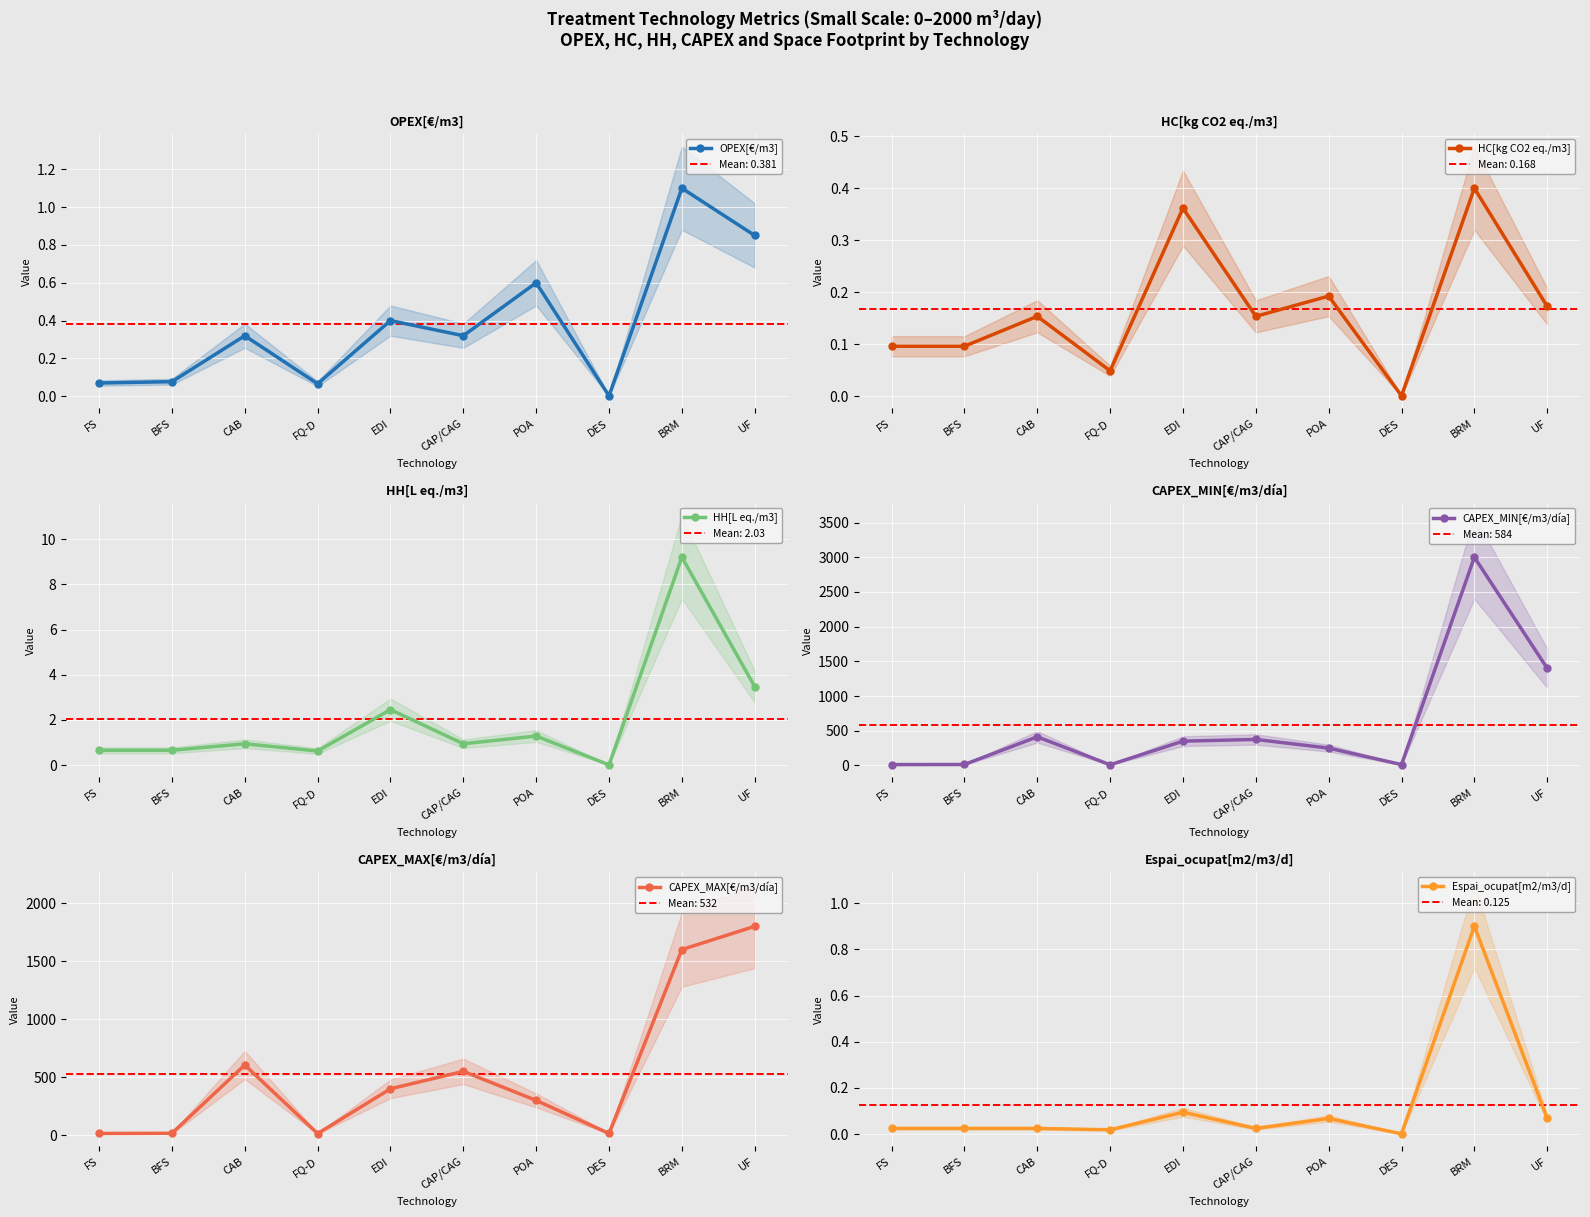

At which category does HC[kg CO2 eq./m3] reach its first local peak?

CAB